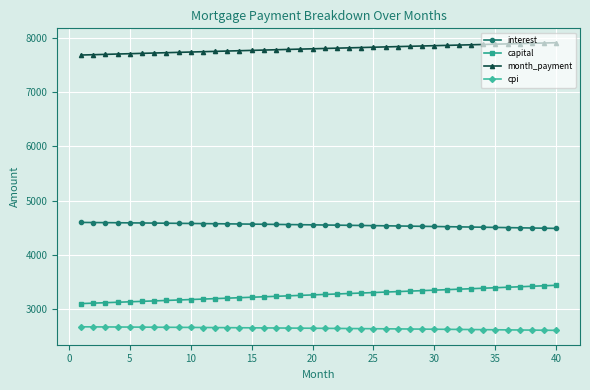

How many lines are shown in the chart?

4